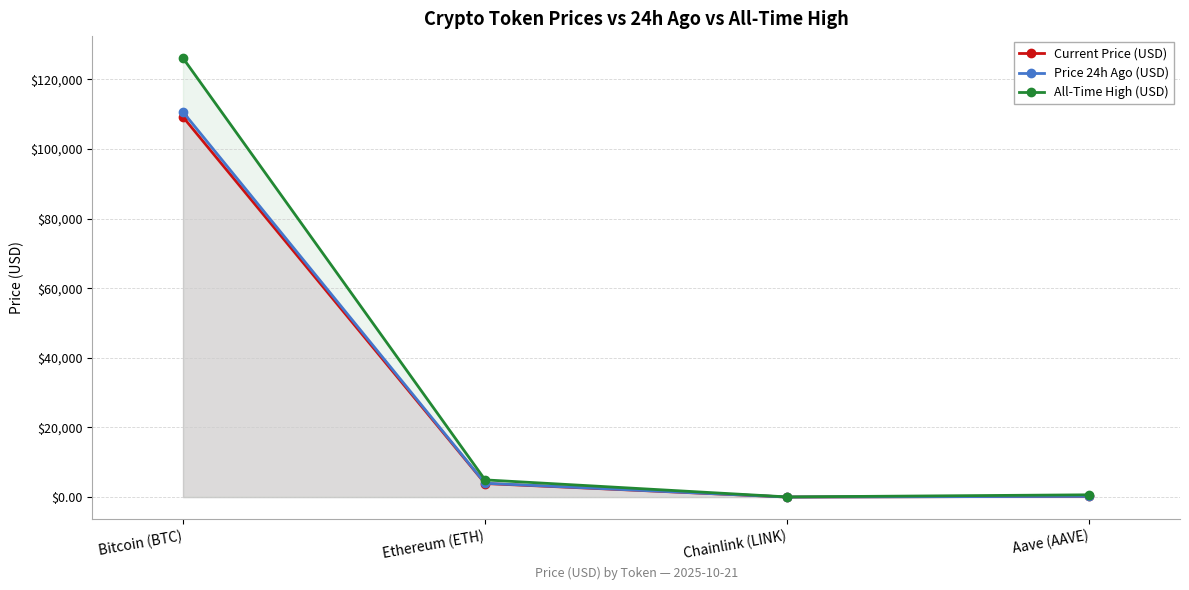

True or false: Price 24h Ago (USD) and All-Time High (USD) cross at least once.

False